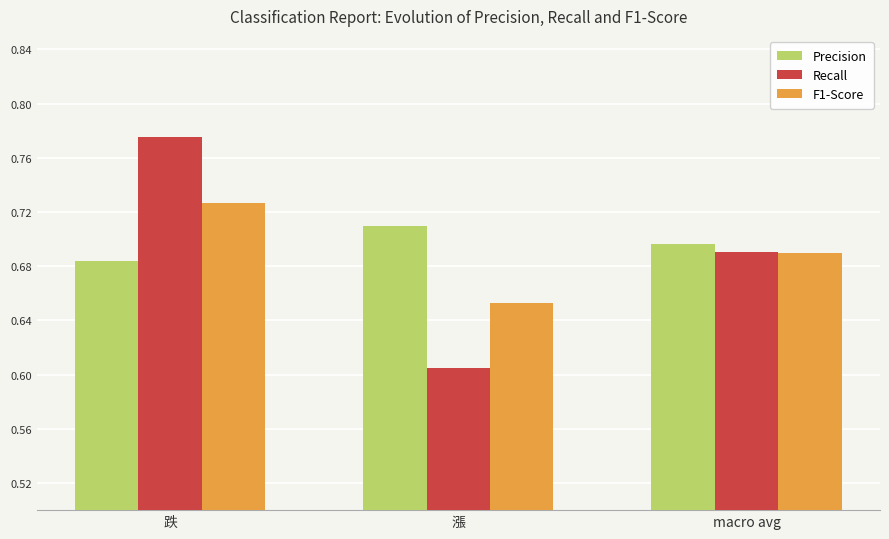

What is the label of the 3rd bar from the right?

跌